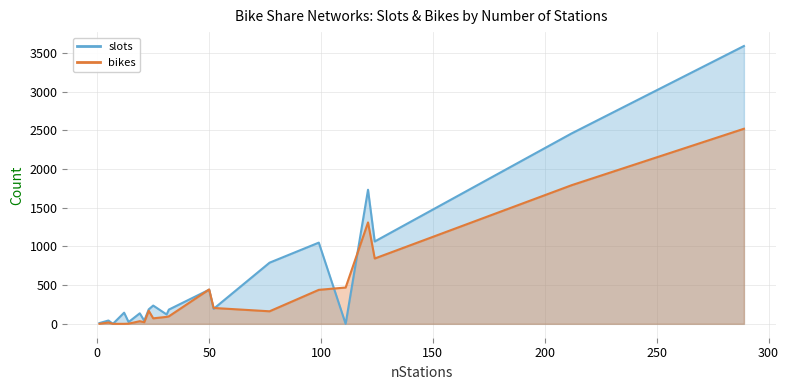

Reading left to right, transcribe all the data shown in this chart.

slots: 1=10	5=43	7=0	12=144	14=23	19=136	21=40	23=187	25=236	31=121	32=184	50=441	52=194	77=790	99=1049	111=0	121=1732	124=1064	212=2460	289=3589
bikes: 1=0	5=17	7=0	12=0	14=2	19=34	21=21	23=169	25=71	31=90	32=97	50=444	52=205	77=162	99=439	111=469	121=1310	124=844	212=1791	289=2520